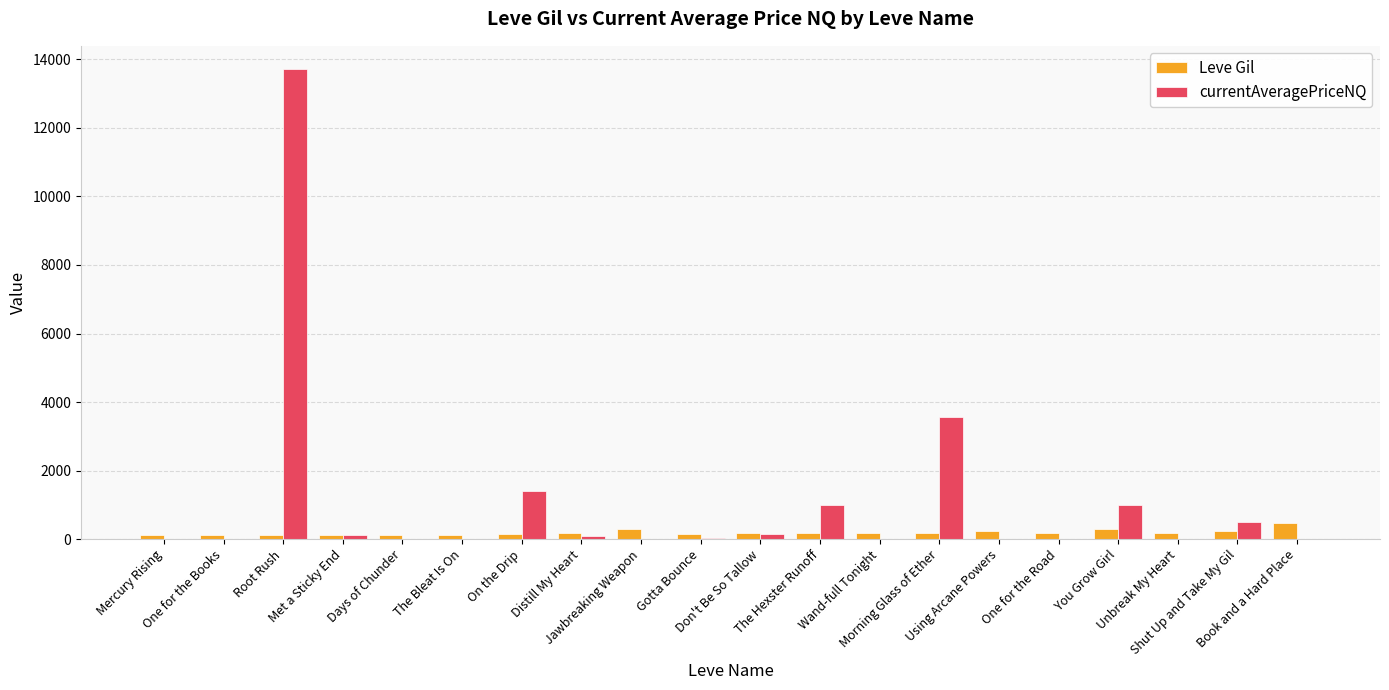

What is the total value across all series at The Hexster Runoff?

1169.0